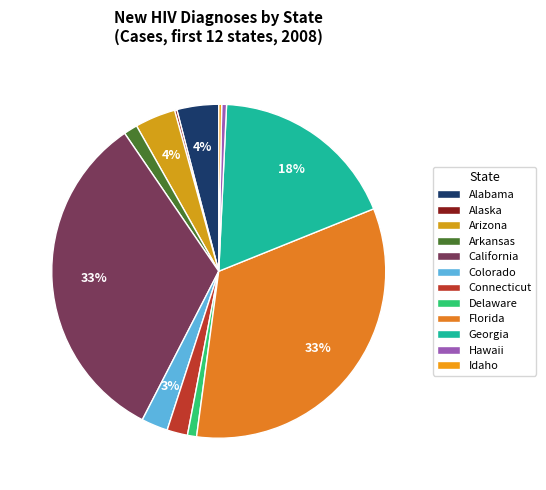

Is it true that Arizona is 1% of the pie?

False